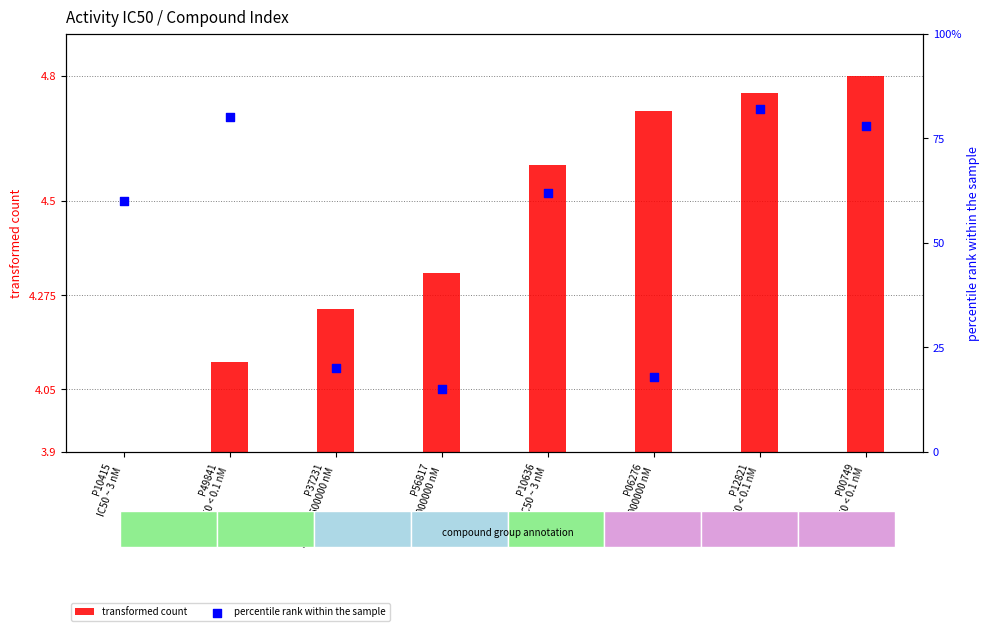

Which series has the largest Y range (max minus min)?

percentile rank within the sample